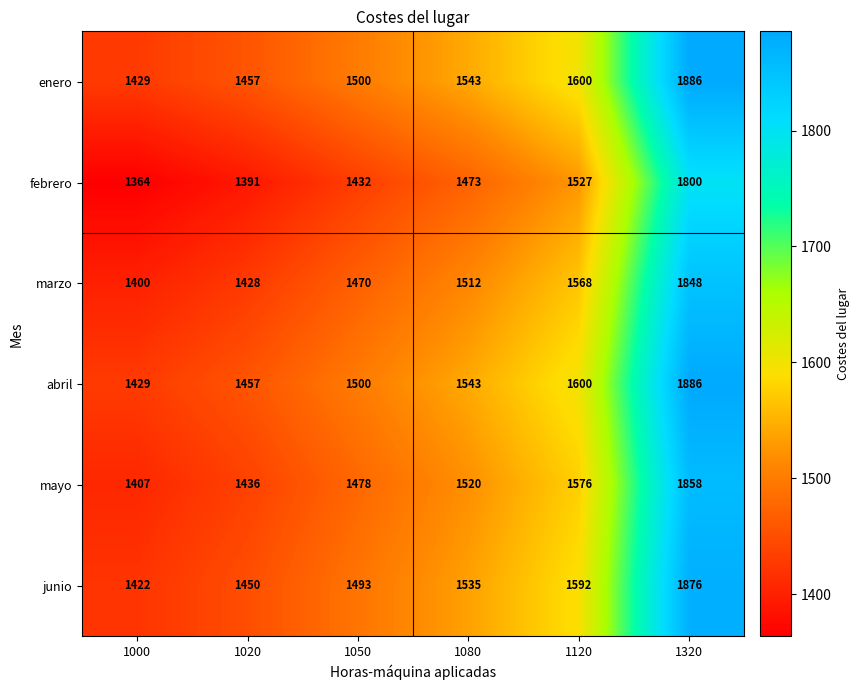

What is the difference between the maximum and second lowest values in the junio series?

426